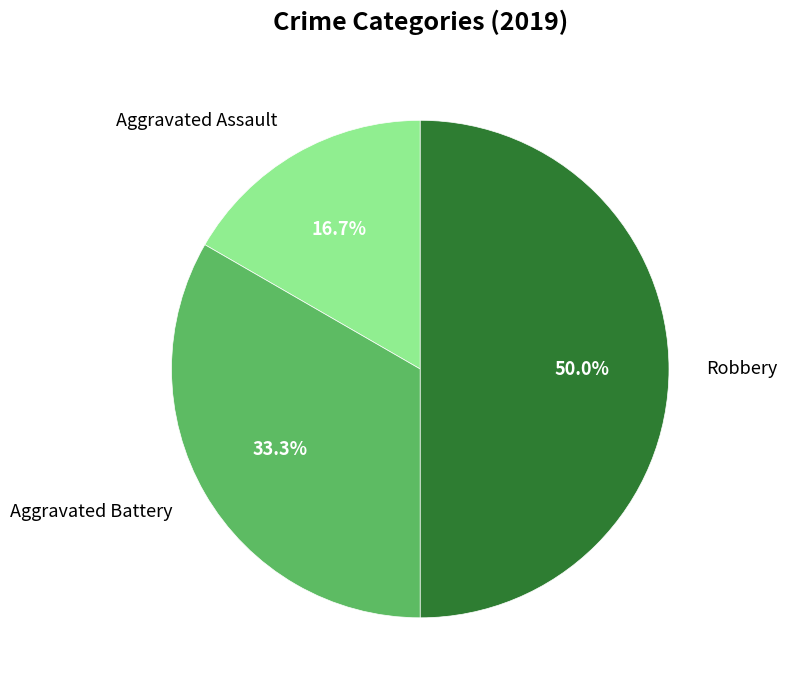

How many segments does this pie chart have?

3